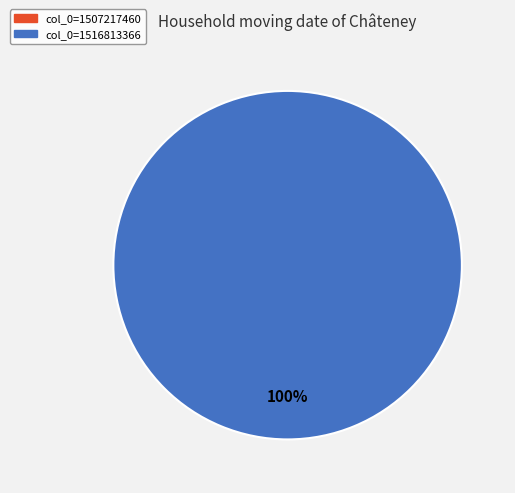

Is there a majority slice in this chart?

Yes